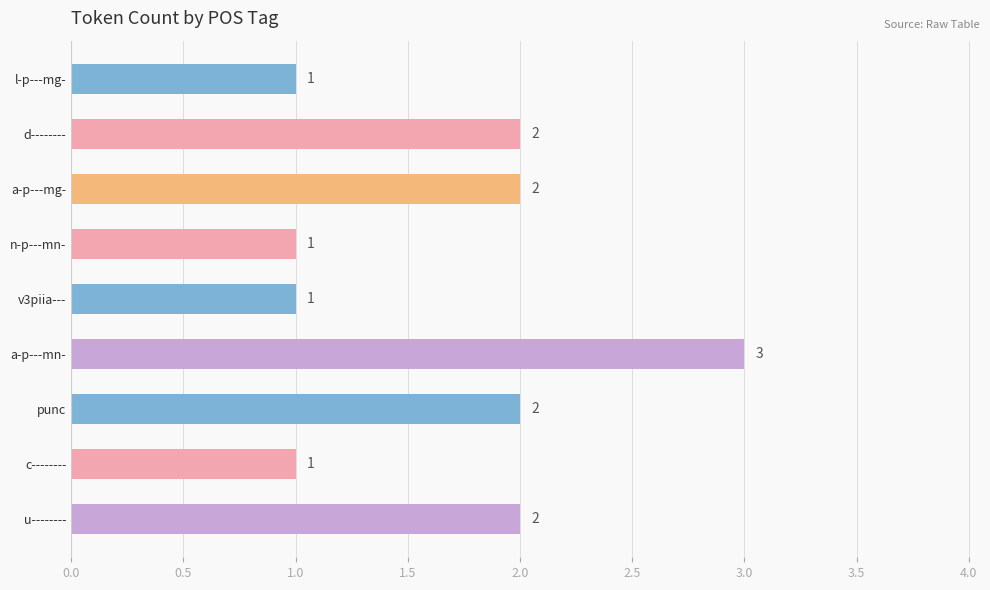

Count the number of categories in the chart.

9